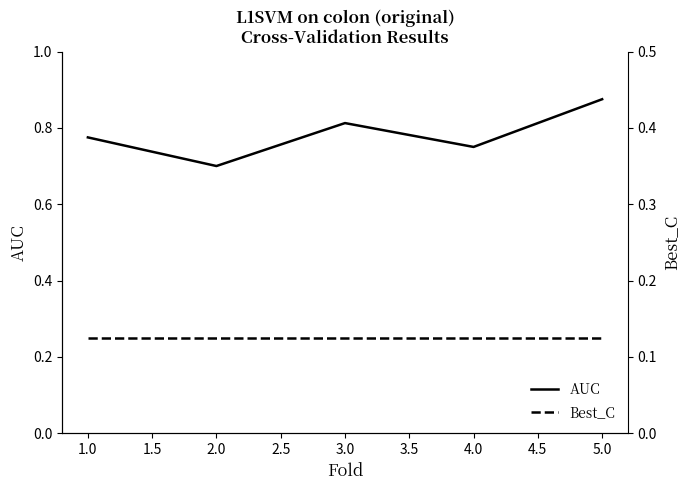

Where is AUC nearest to the value 0?

2.0